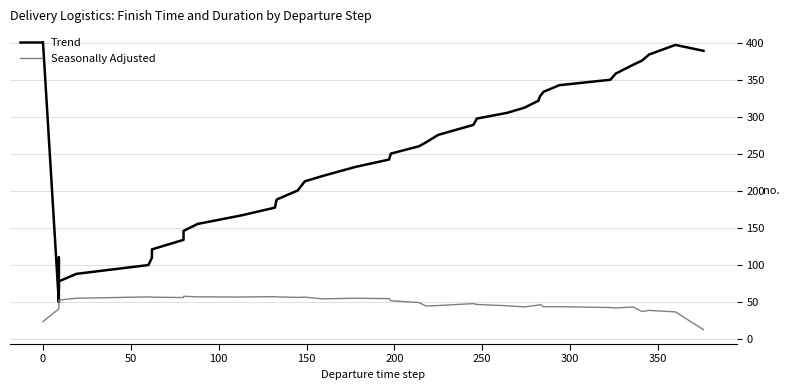

Rank the series by their average value, from highest to lowest.

Trend, Seasonally Adjusted